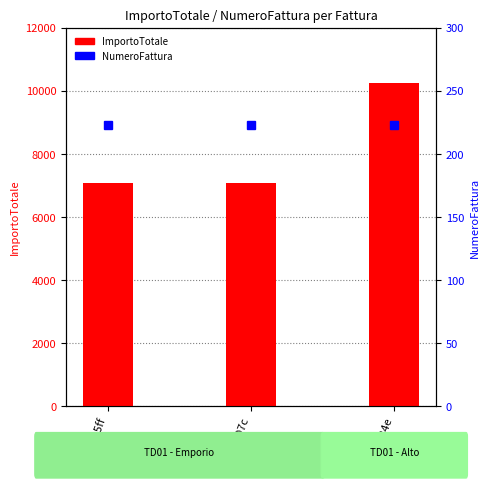

At how many categories does at least one series exceed 7596?

1